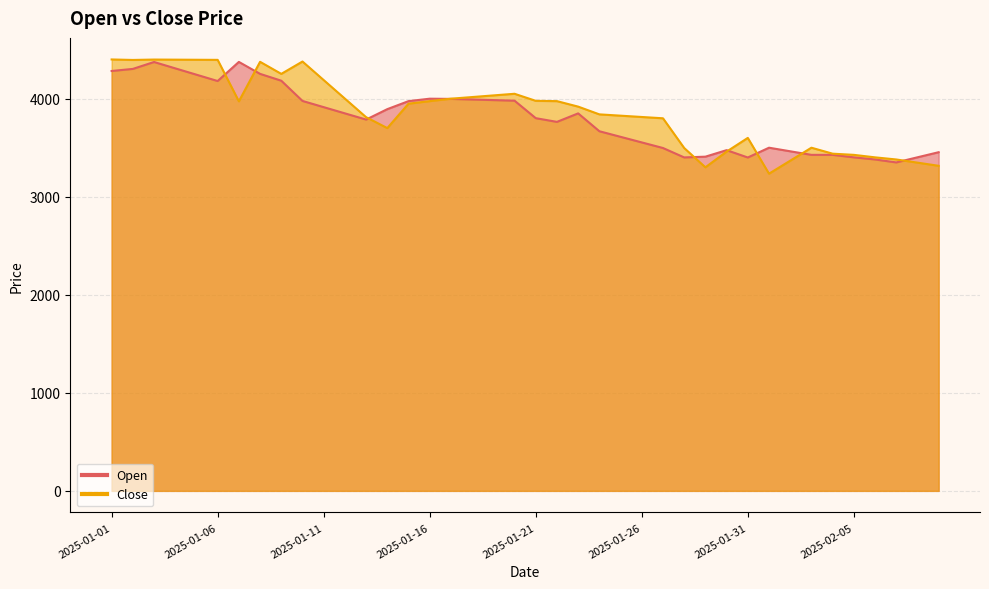

How many values in the Close series exceed 3949?

19